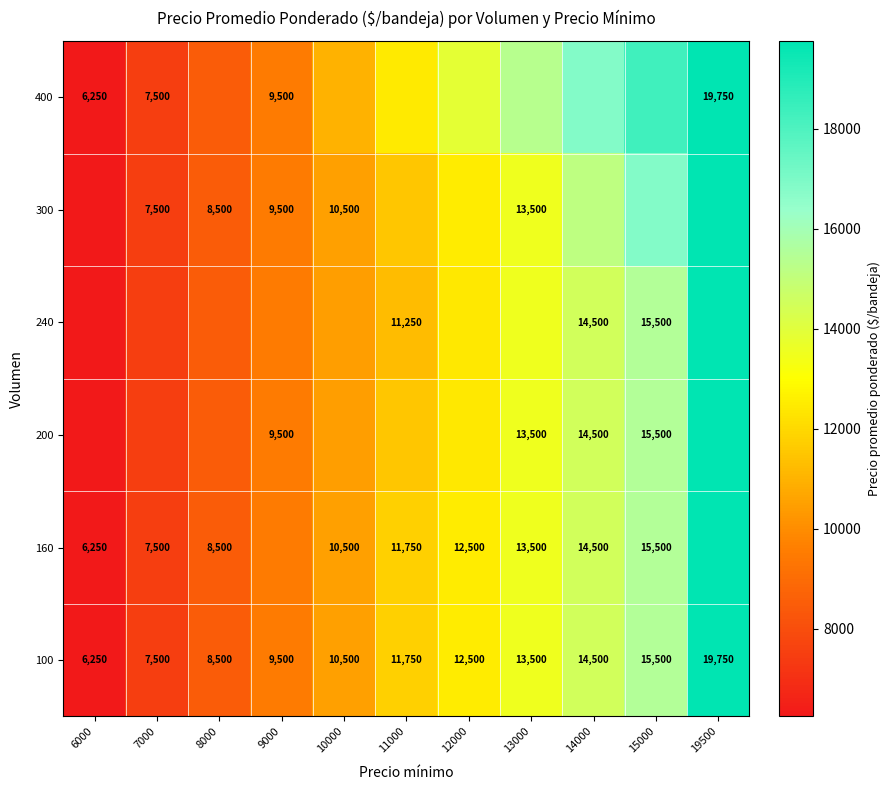

What is the sum of the 200 values at 19500 and 9000?

29250.0